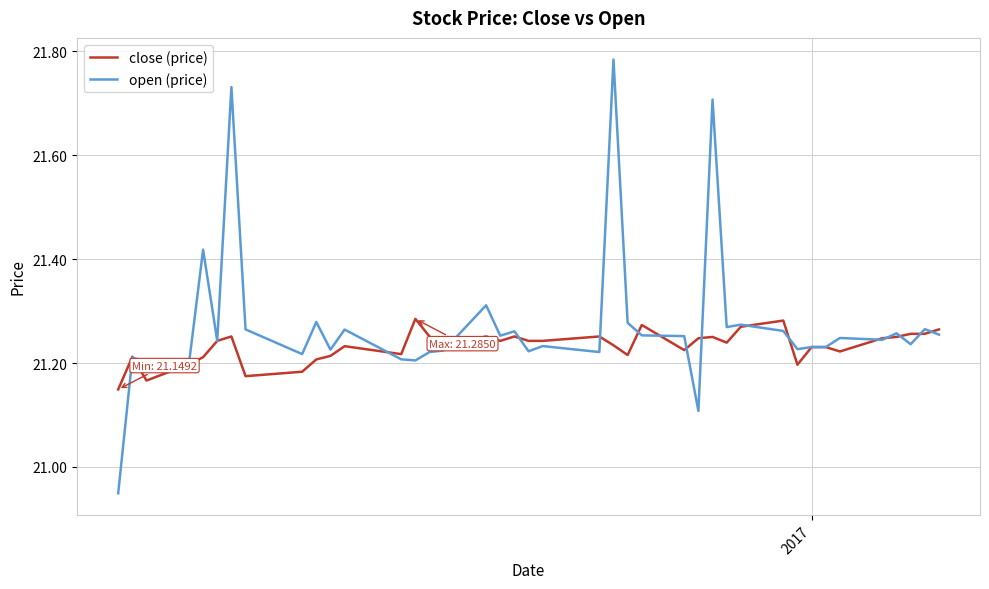

Which series has the widest spread of values?

open (price)